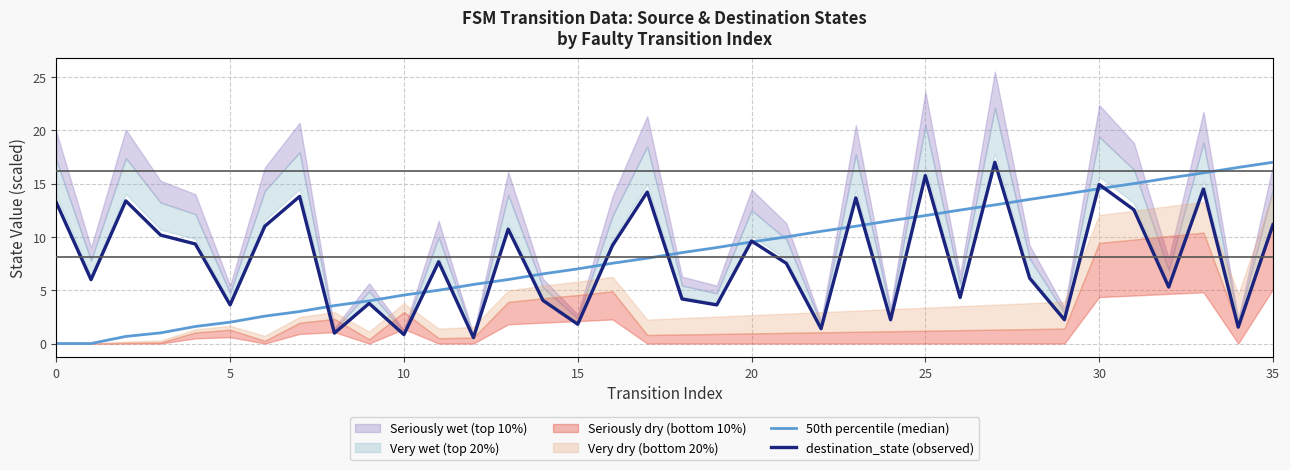

Where is destination_state (observed) nearest to the value 8?

11